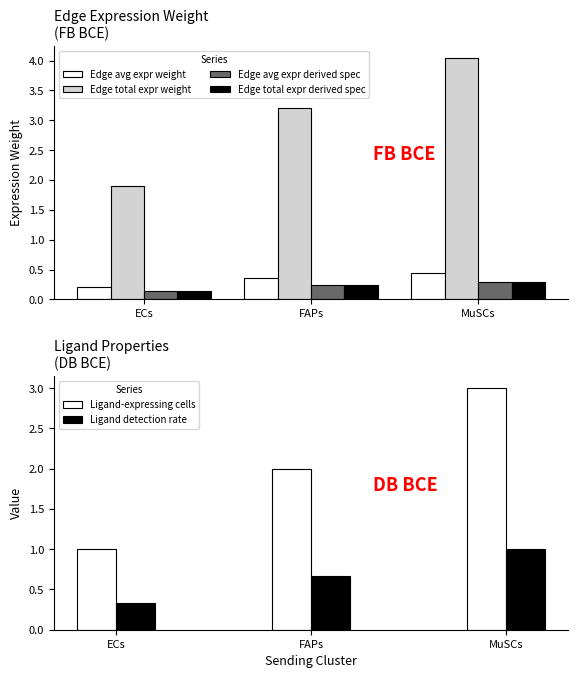

How many groups of bars are there?

3